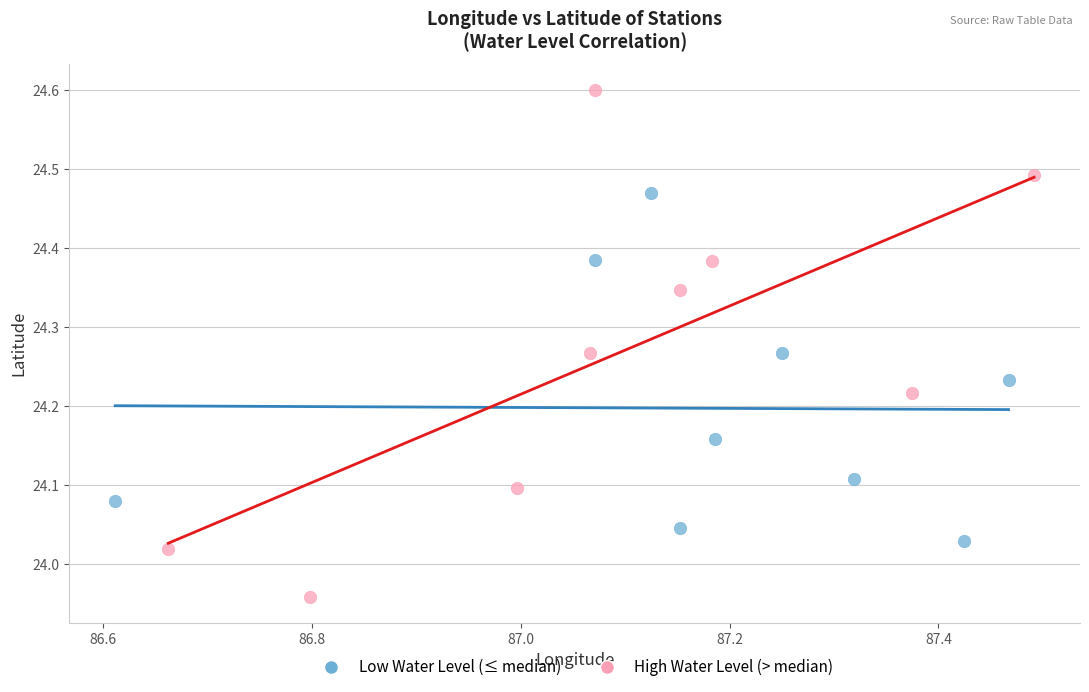

Which series has the widest spread of Y values?

High Water Level (> median)